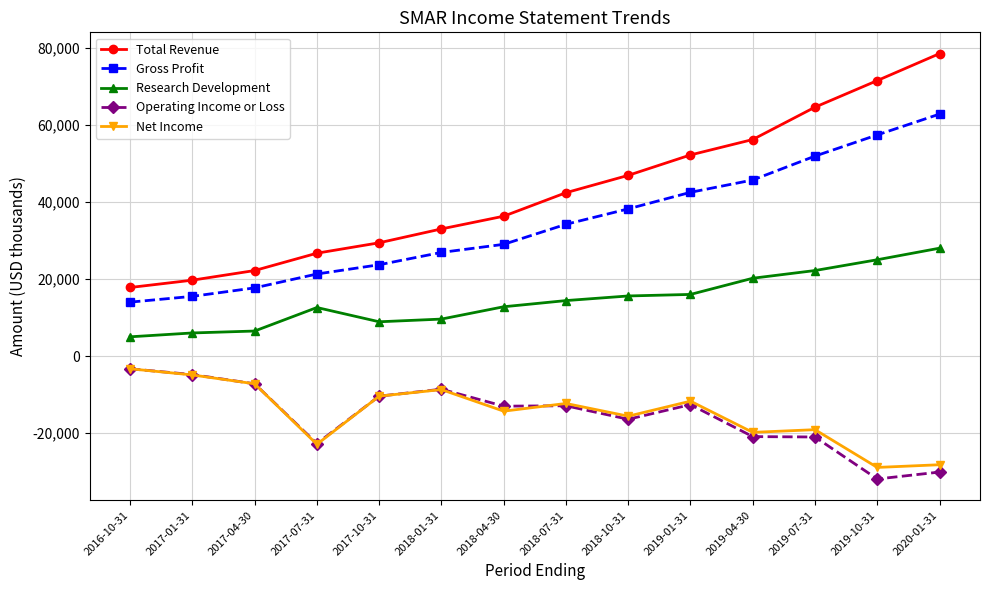

True or false: Total Revenue and Operating Income or Loss cross at least once.

False